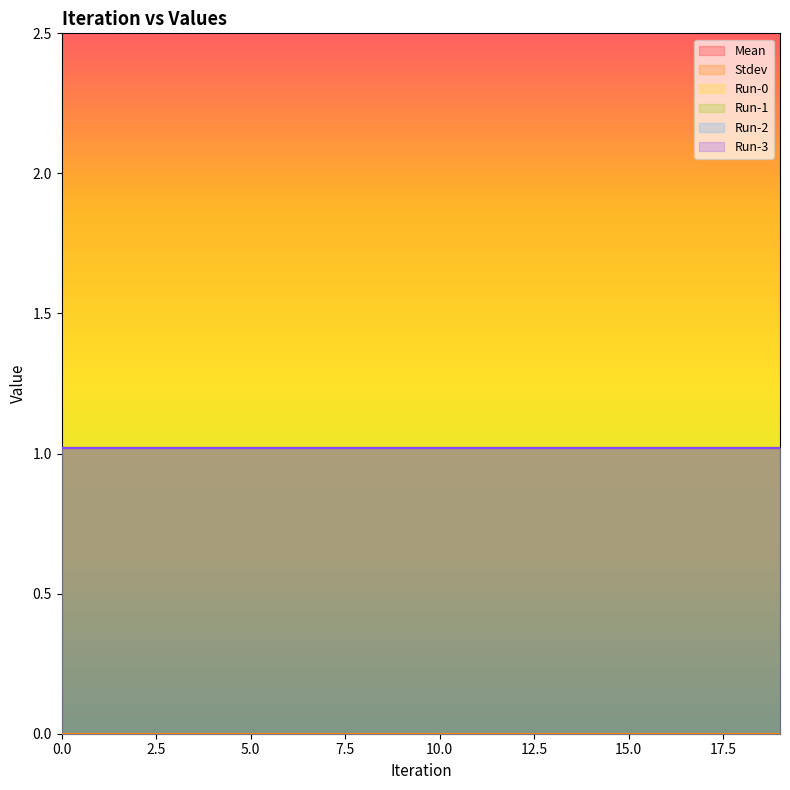

True or false: Stdev and Run-2 cross at least once.

False